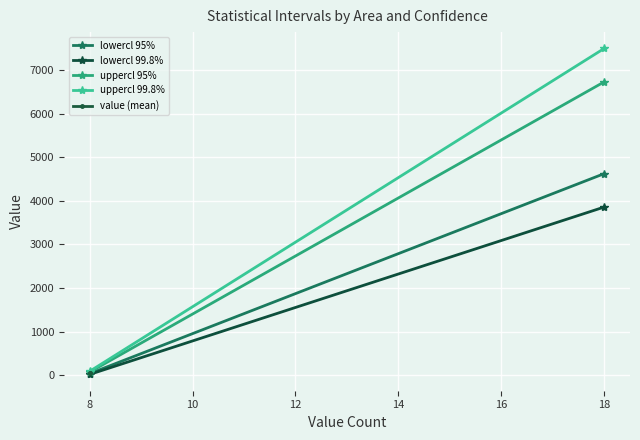

Count the number of data series in this chart.

5